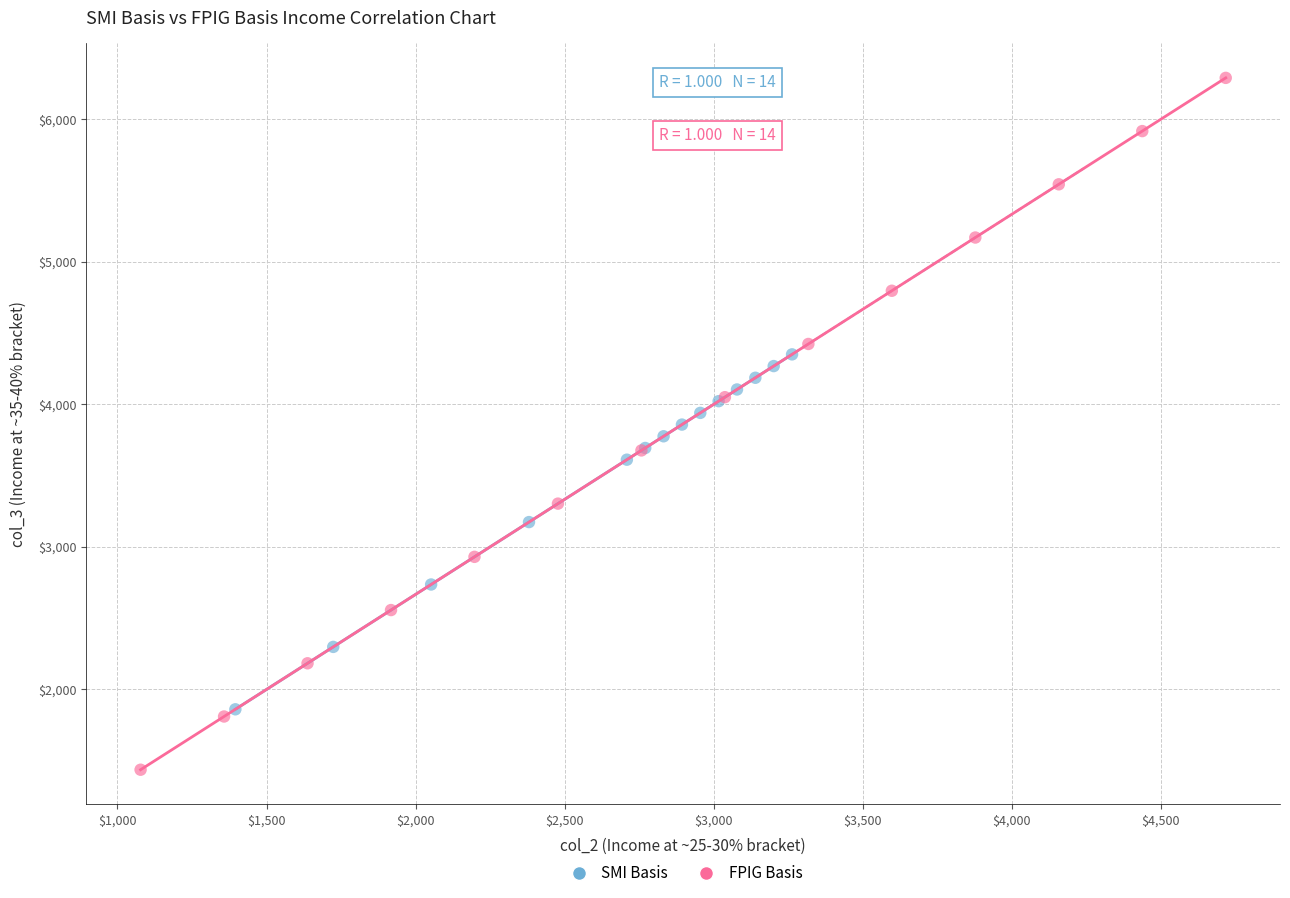

Which series reaches the maximum Y coordinate?

FPIG Basis